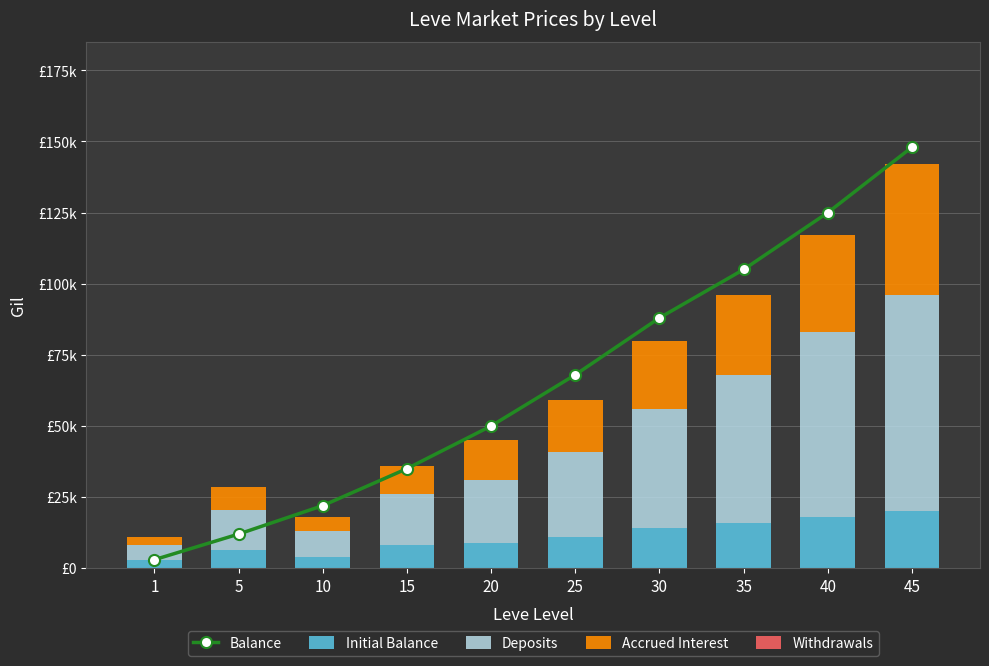

What is the difference between the maximum and second lowest values in the Initial Balance series?

16000